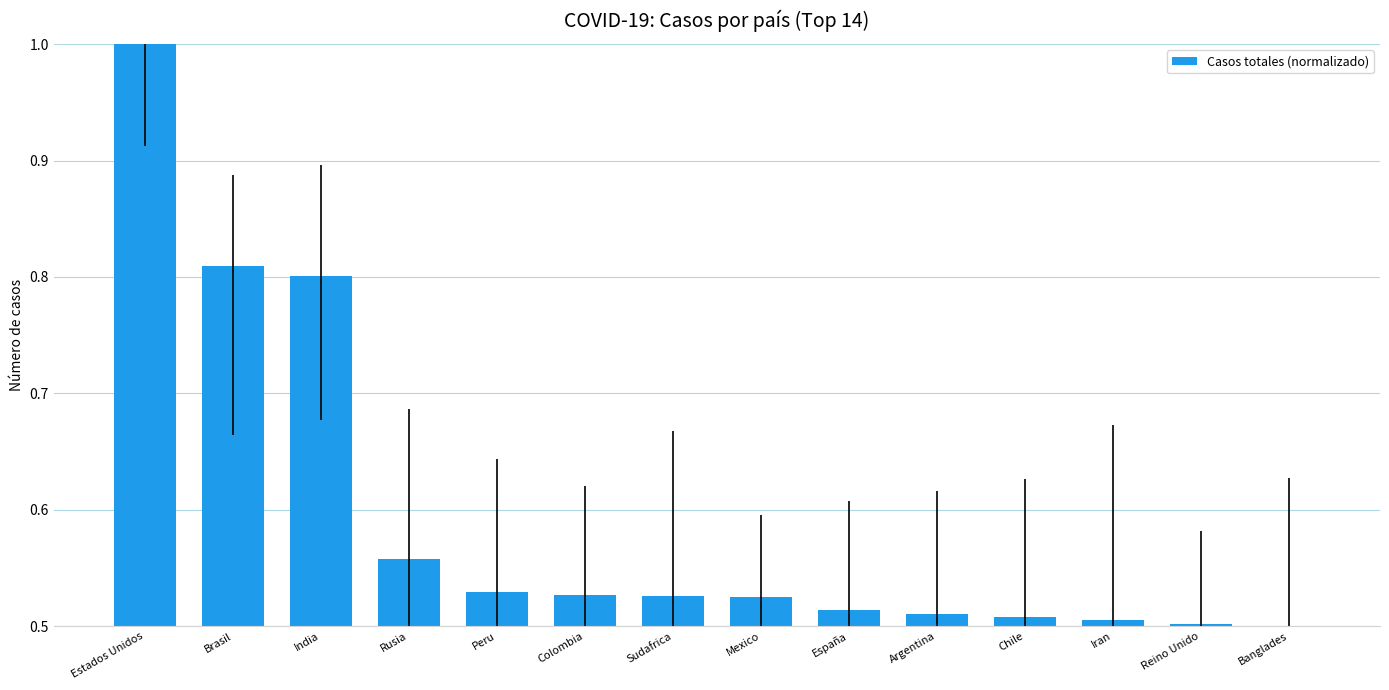

How many series are shown in this chart?

1